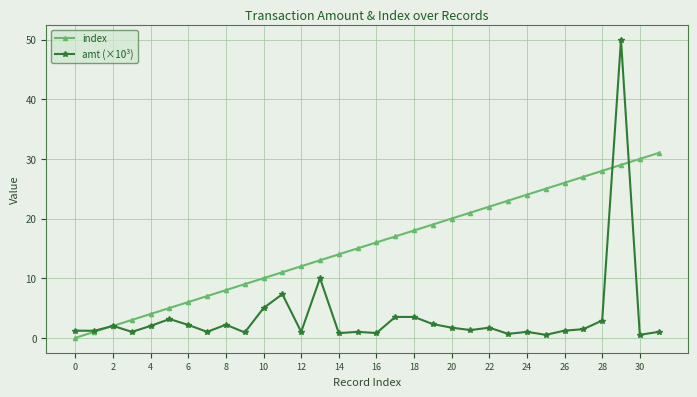

Does the chart display data point markers on the line(s)?

Yes